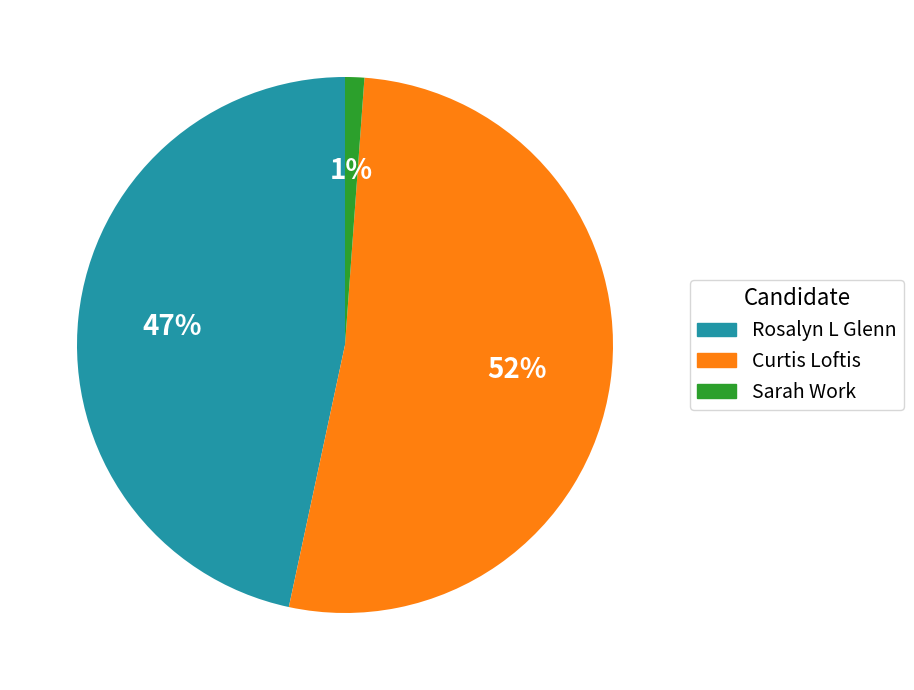

Between Curtis Loftis and Sarah Work, which is larger?

Curtis Loftis